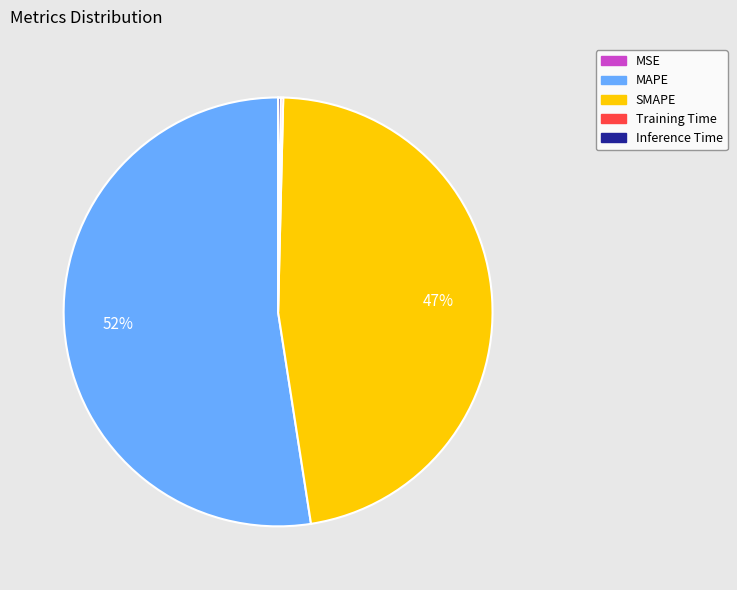

Does any single category account for the majority?

Yes